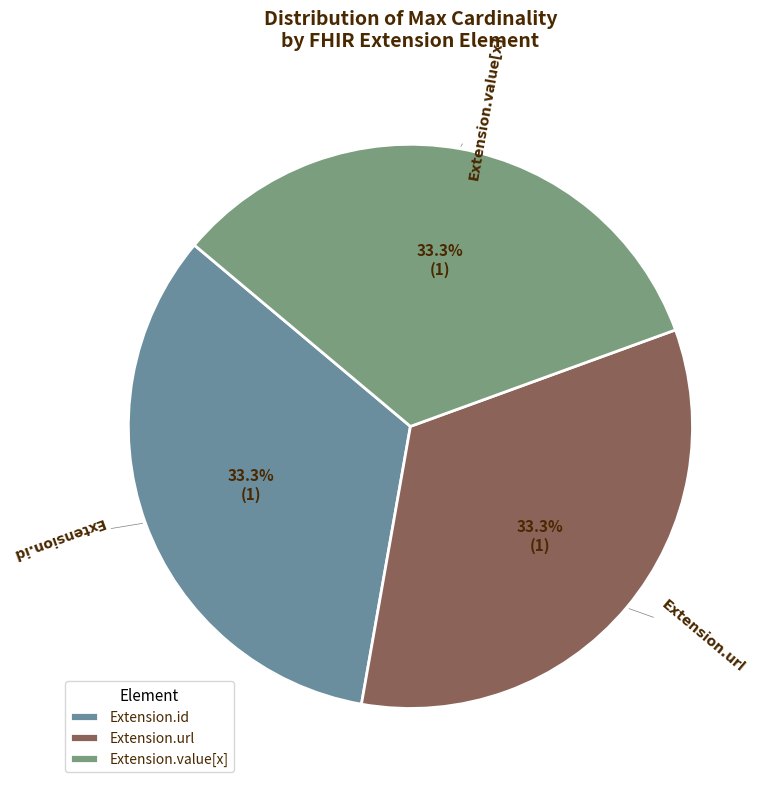

Does Extension.value[x] account for over 50% of the chart?

No